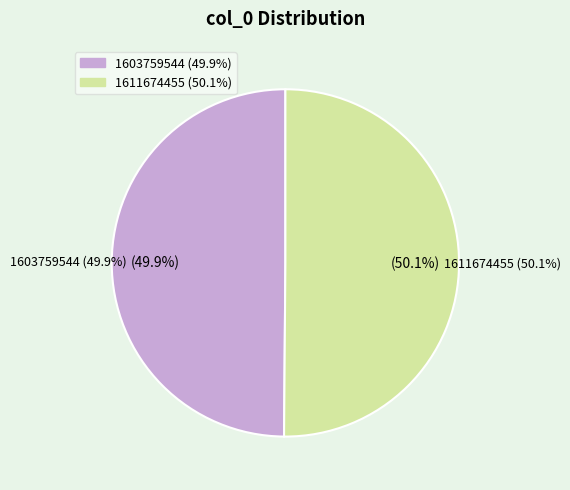

Which category has the biggest portion of the pie?

1611674455